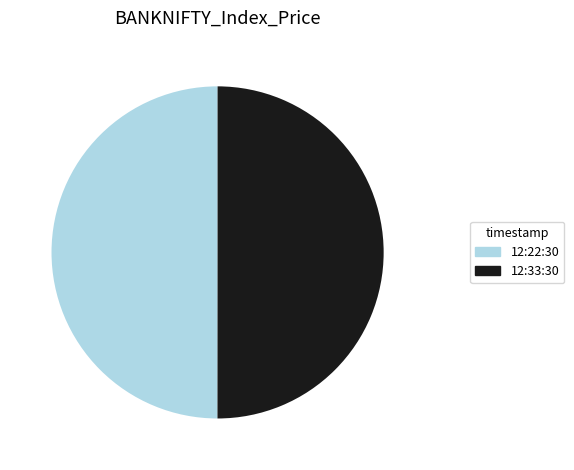

Combined, do 12:22:30 and 12:33:30 account for over 50%?

Yes